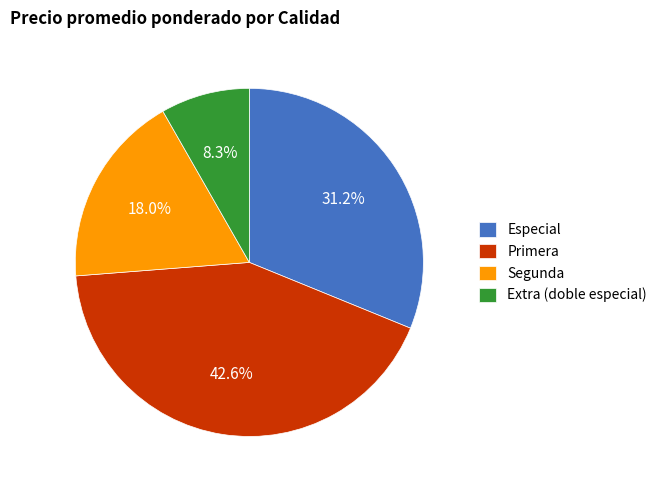

How many slices are in this pie chart?

4